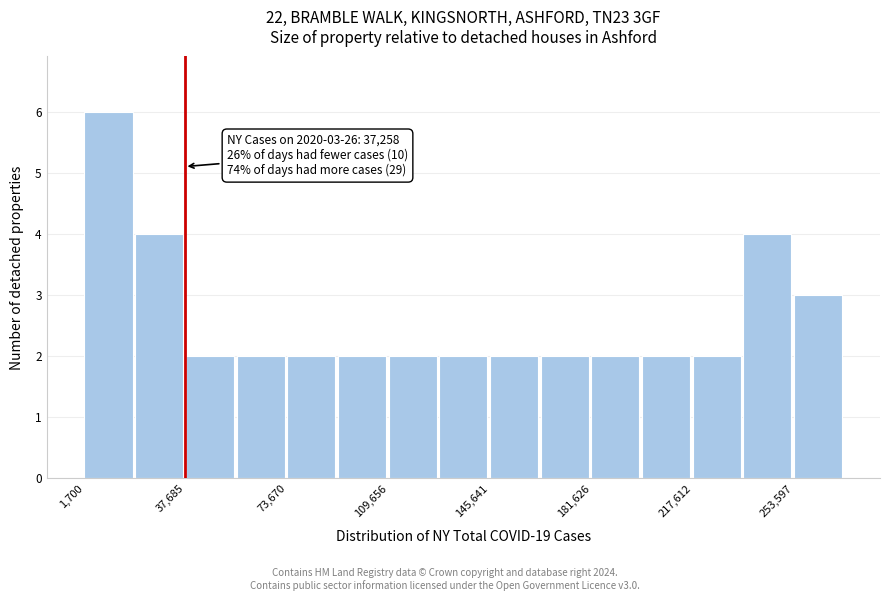

Around what value on the x-axis is the tallest bar? Give the approximate position of its centre, as read against the axis.

10000